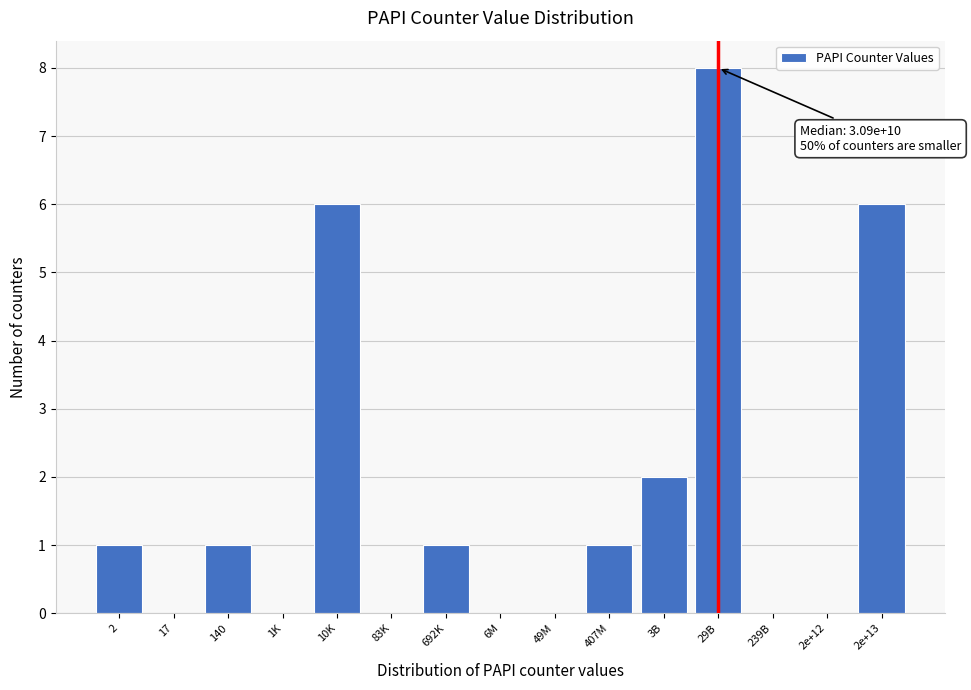

Reading left to right, extract all data points from this chart.

2=1	17=0	140=1	1K=0	10K=6	83K=0	692K=1	6M=0	49M=0	407M=1	3B=2	29B=8	239B=0	2e+12=0	2e+13=6